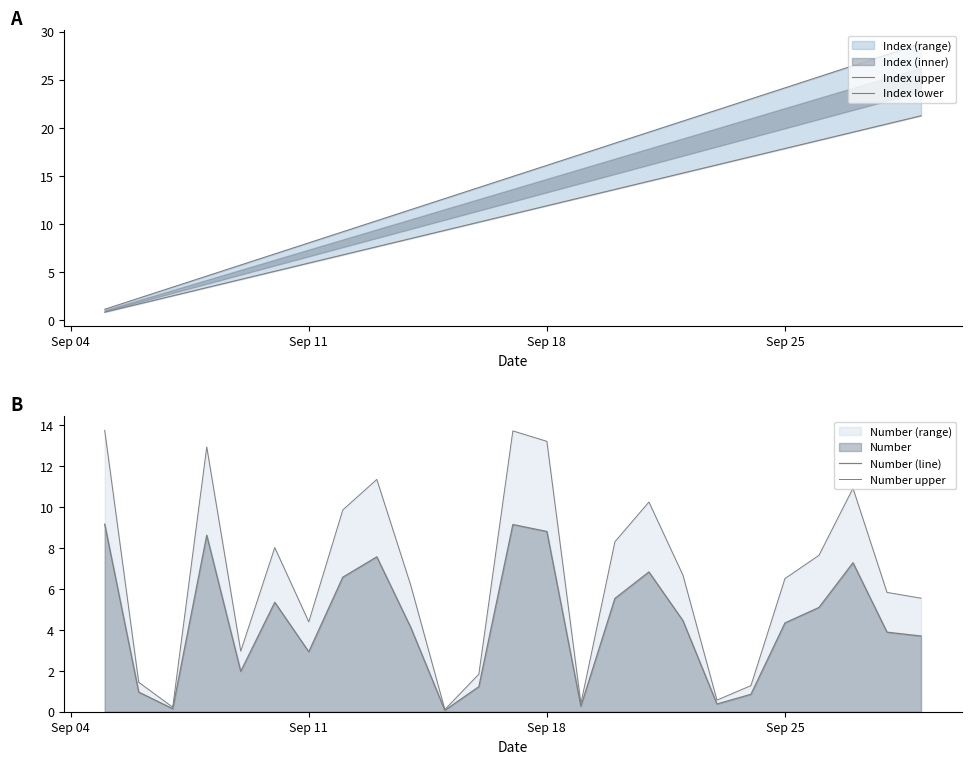

Reading left to right, what are all the values shown in this chart?

Index upper: 1.1	2.3	3.4	4.6	5.8	6.9	8.0	9.2	10.3	11.5	12.6	13.8	14.9	16.1	17.2	18.4	19.5	20.7	21.8	23.0	24.1	25.3	26.4	27.6	28.7
Index lower: 0.8	1.7	2.5	3.4	4.2	5.1	6.0	6.8	7.6	8.5	9.3	10.2	11.0	11.9	12.8	13.6	14.4	15.3	16.1	17.0	17.8	18.7	19.6	20.4	21.2
Number (line): 9.2	1.0	0.1	8.6	2.0	5.4	2.9	6.6	7.6	4.1	0.1	1.2	9.2	8.8	0.3	5.5	6.8	4.5	0.4	0.9	4.3	5.1	7.3	3.9	3.7
Number upper: 13.8	1.4	0.2	12.9	3.0	8.0	4.4	9.9	11.4	6.2	0.1	1.8	13.7	13.2	0.4	8.3	10.3	6.7	0.6	1.3	6.5	7.6	10.9	5.8	5.6